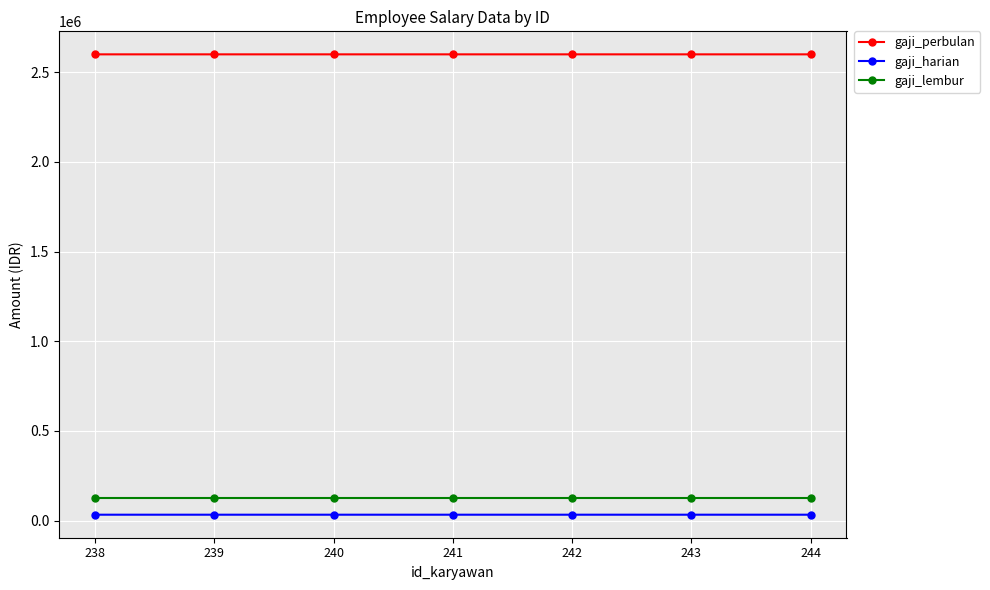

What is the difference between the highest and lowest values at 238?

2567000